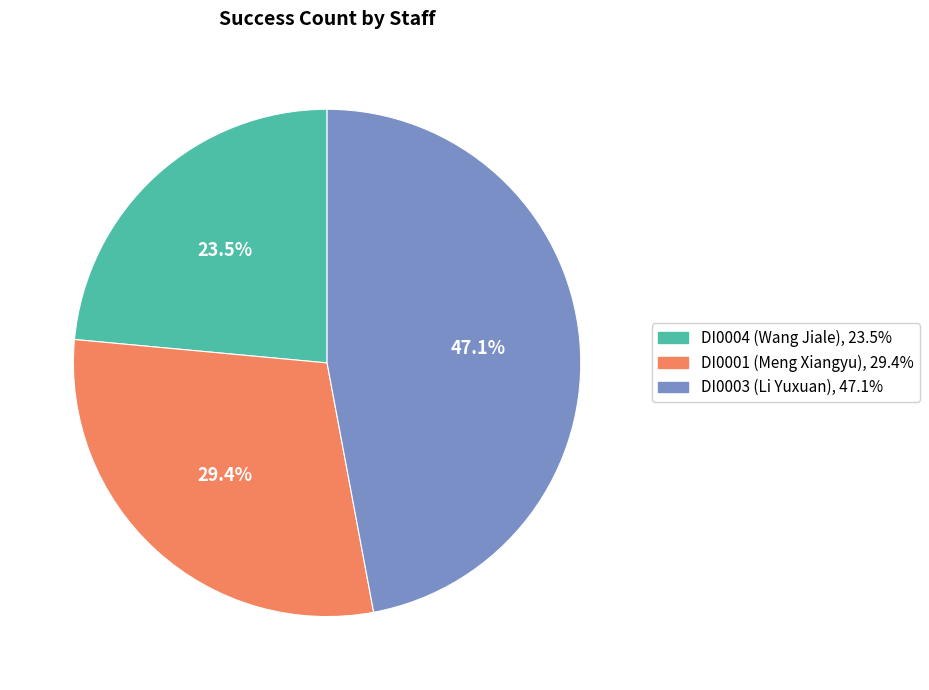

To the nearest percent, what is the average slice percentage?

33%